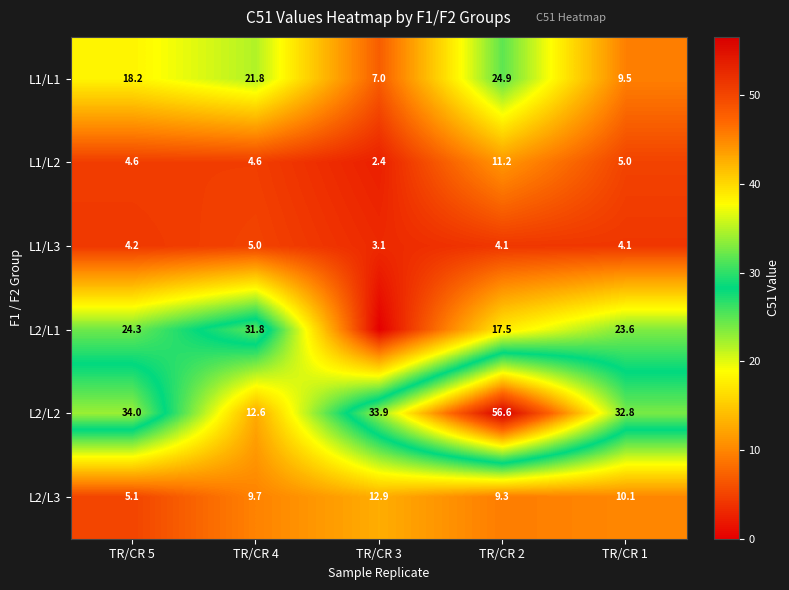

Rank the series at TR/CR 4 from highest to lowest value.

L2/L1, L1/L1, L2/L2, L2/L3, L1/L3, L1/L2